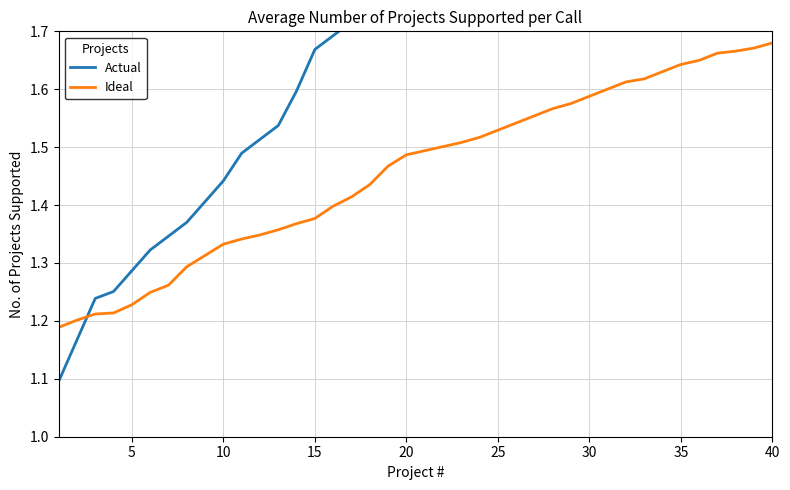

Is this an area chart (filled region under the line)?

No